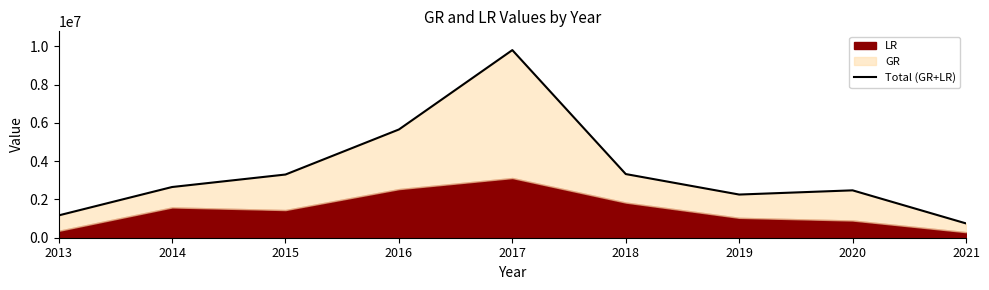

Read the value at 2019.

2254961